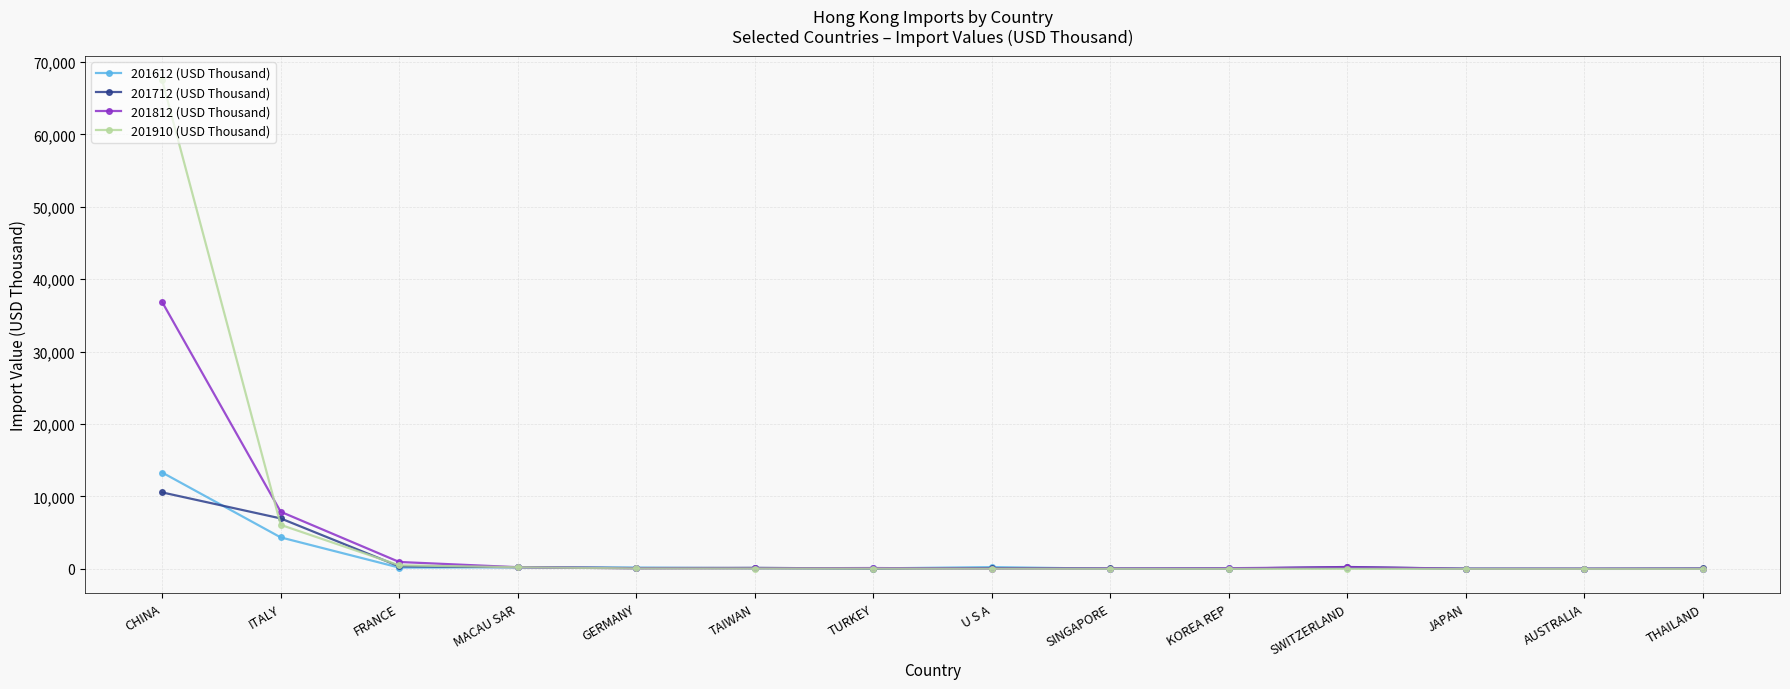

What is the maximum value for 201712 (USD Thousand)?

10563.6